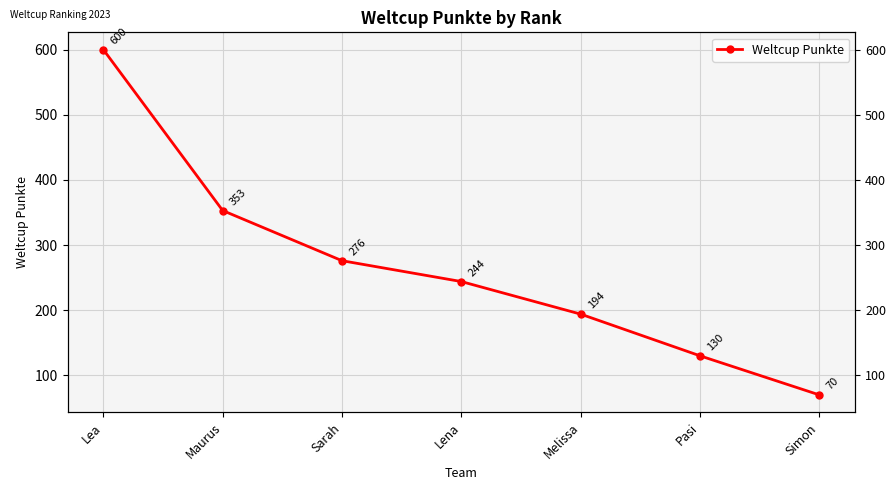

What is the sum of the values at Melissa and Lena?

438